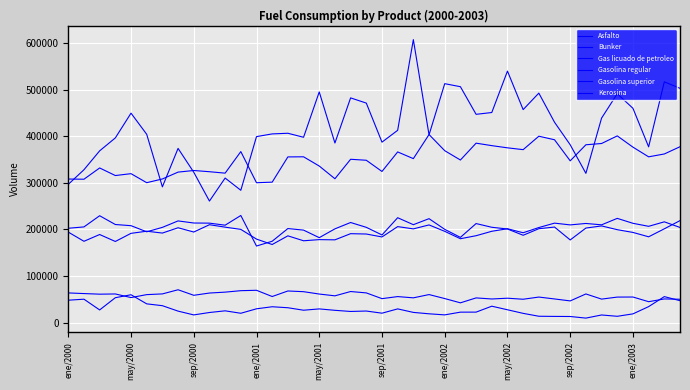

How many lines are shown in the chart?

6